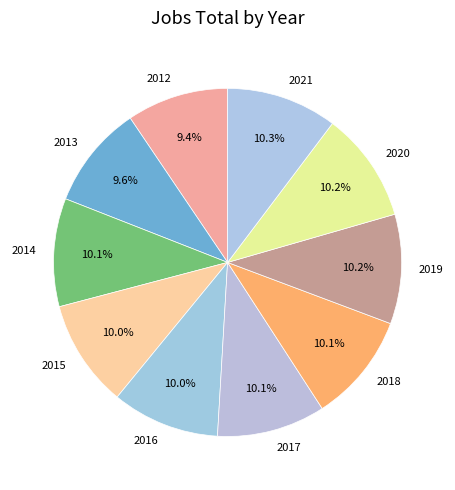

Is there any slice that represents more than half of the pie?

No